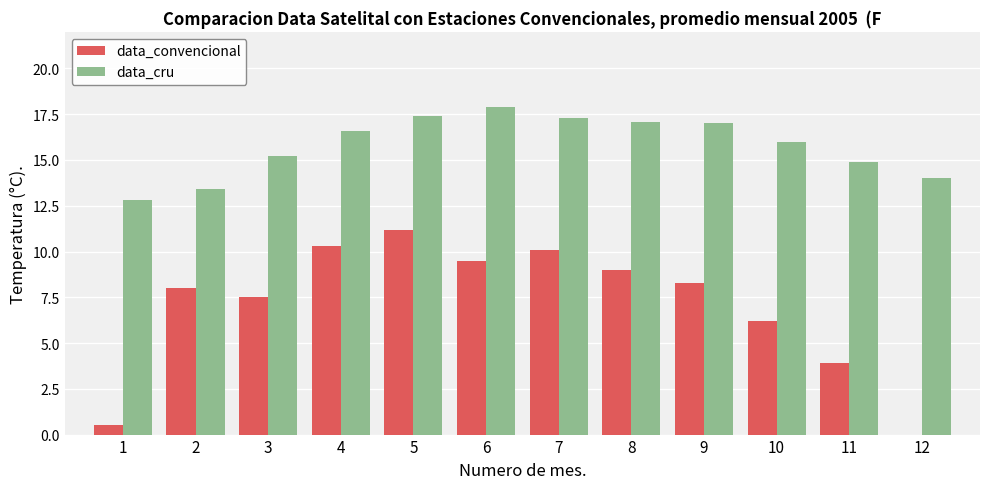

At which label does data_convencional reach its peak?

5